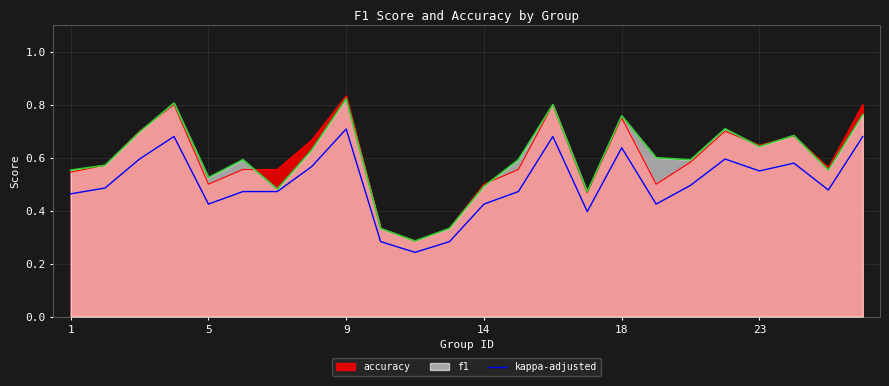

True or false: accuracy has a value of 0.1 at 14.

False